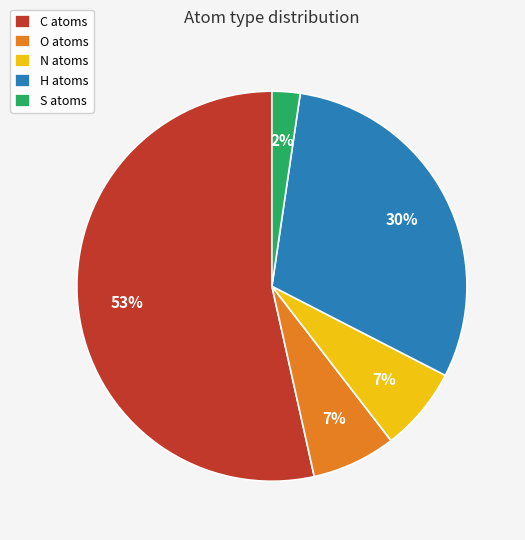

To the nearest percent, what percentage of the pie is S?

2%